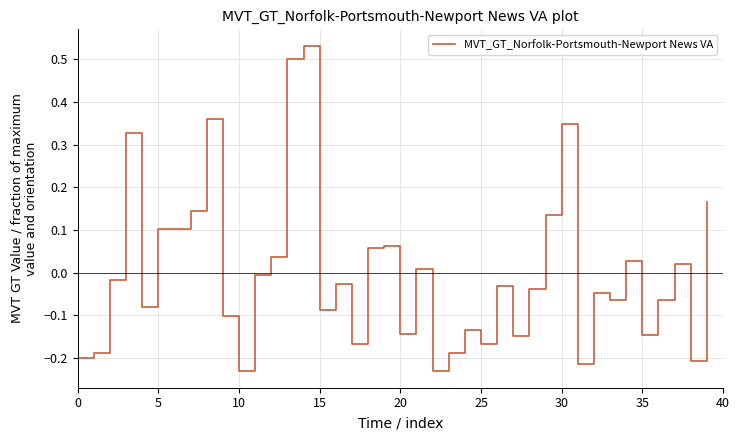

What is the difference between the maximum and minimum values?

0.8